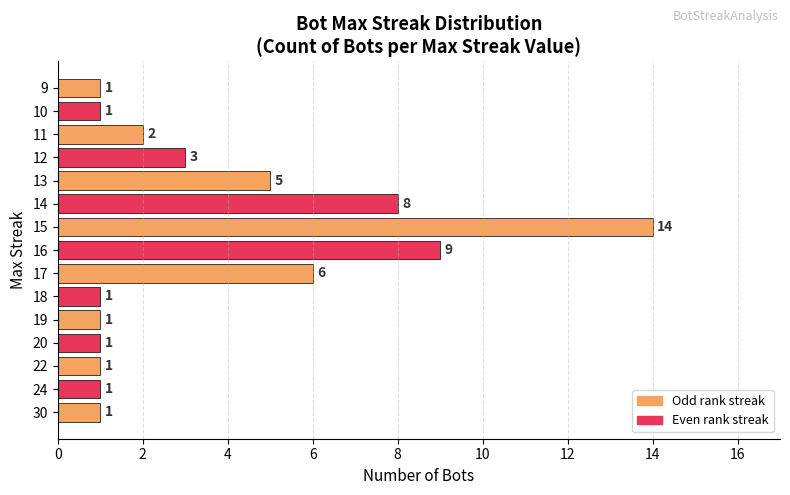

Which has a higher value, 14 or 10?

14